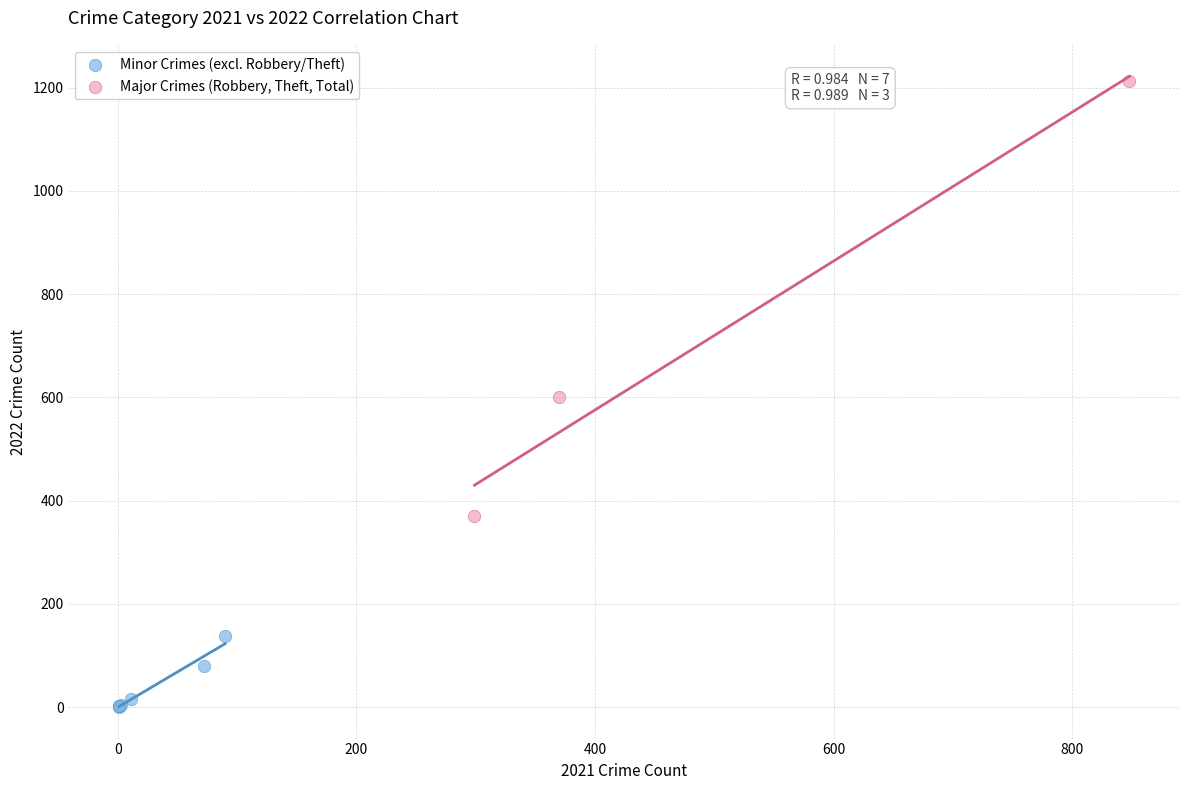

Which series has the largest Y range (max minus min)?

Major Crimes (Robbery, Theft, Total)